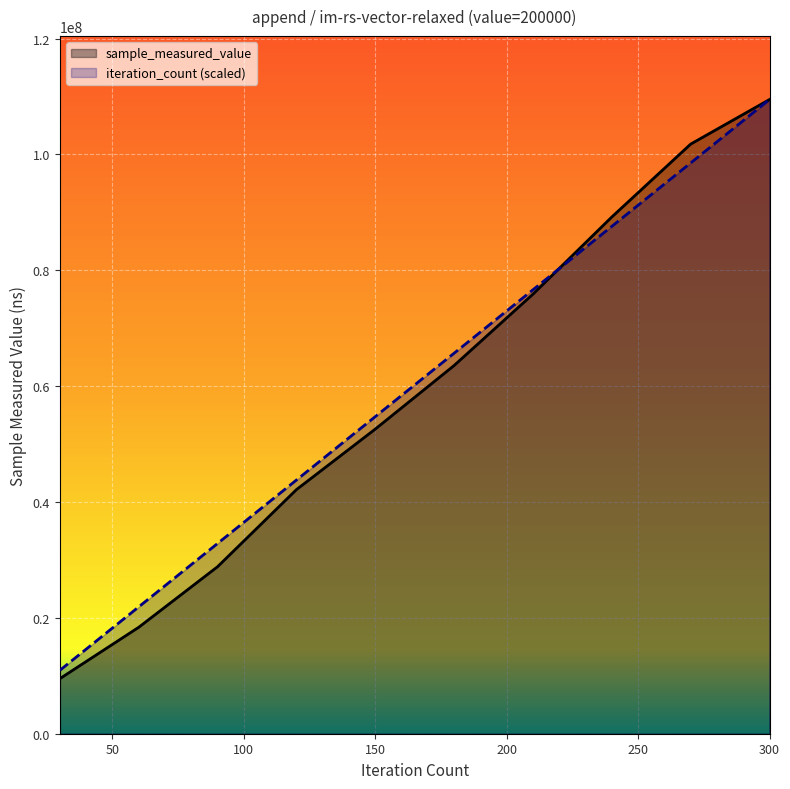

How many values in the iteration_count series exceed 65685661?

5